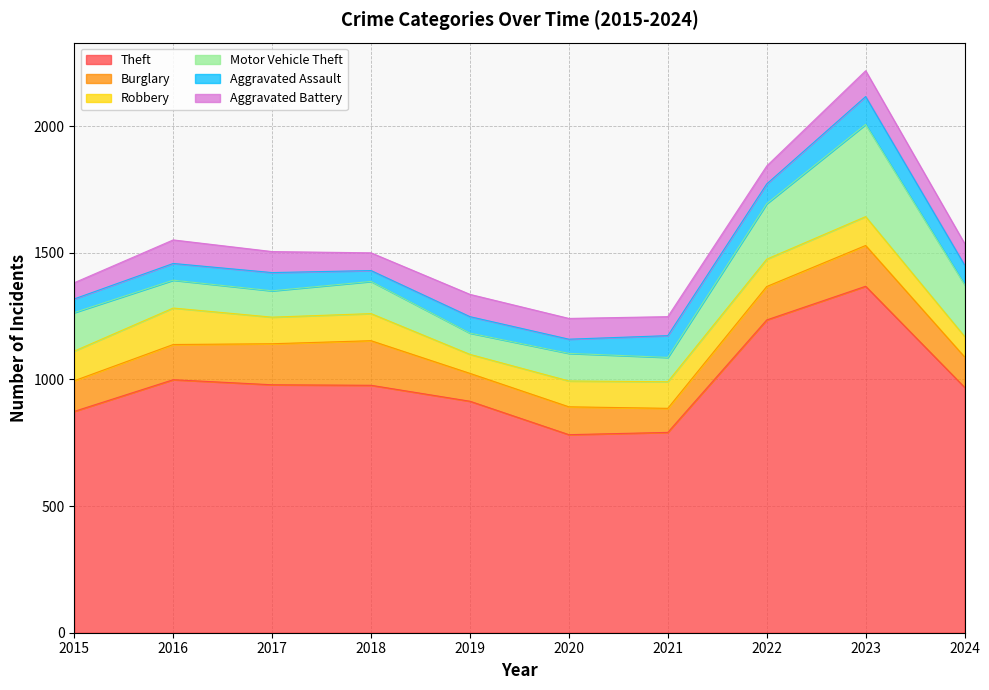

Which series has the largest total across all categories?

Theft